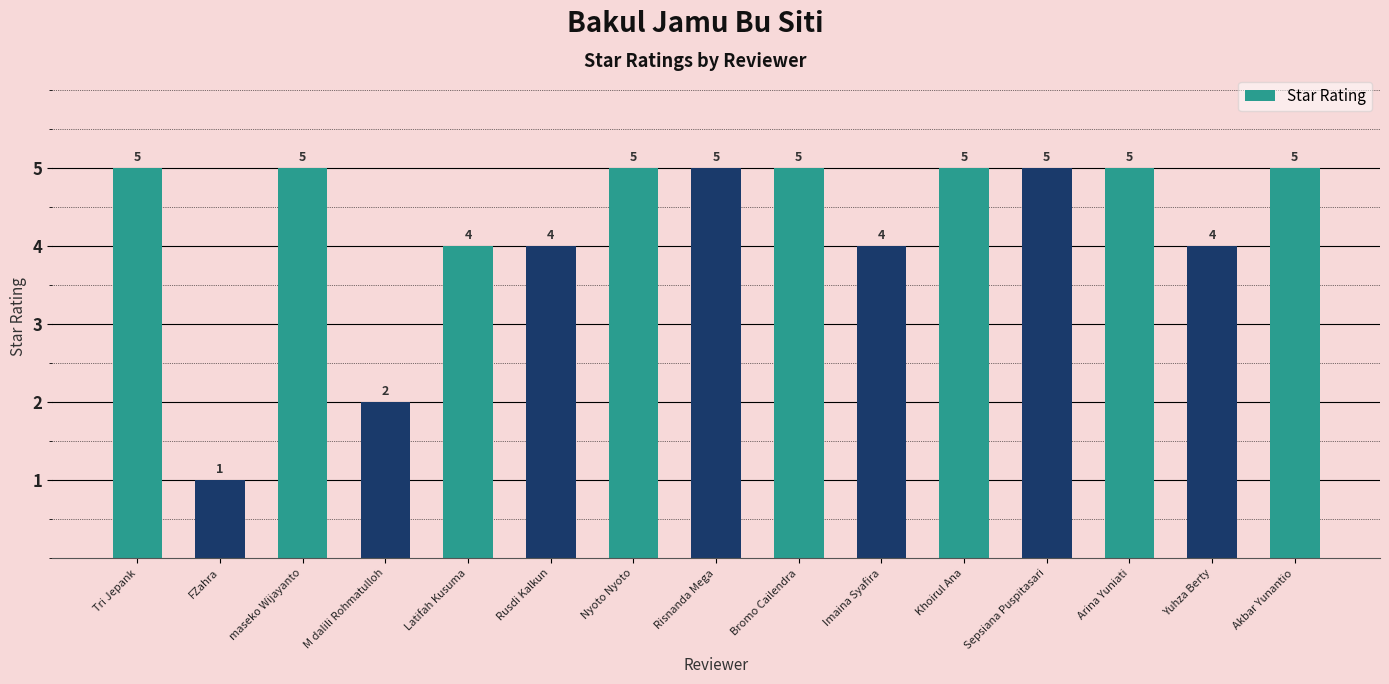

True or false: the data shows 9 at Arina Yuniati.

False